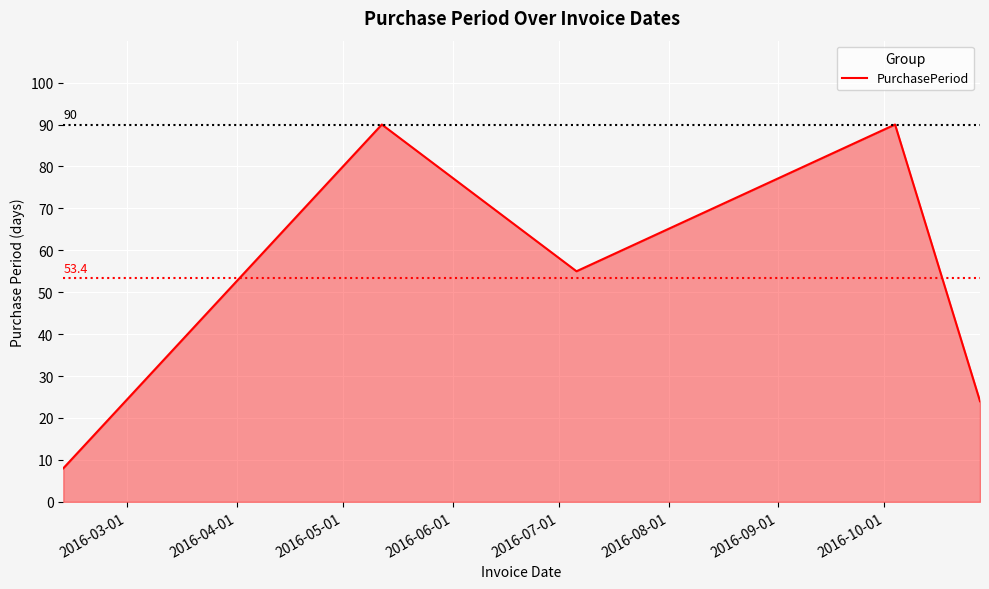

Does the chart display data point markers on the line(s)?

No